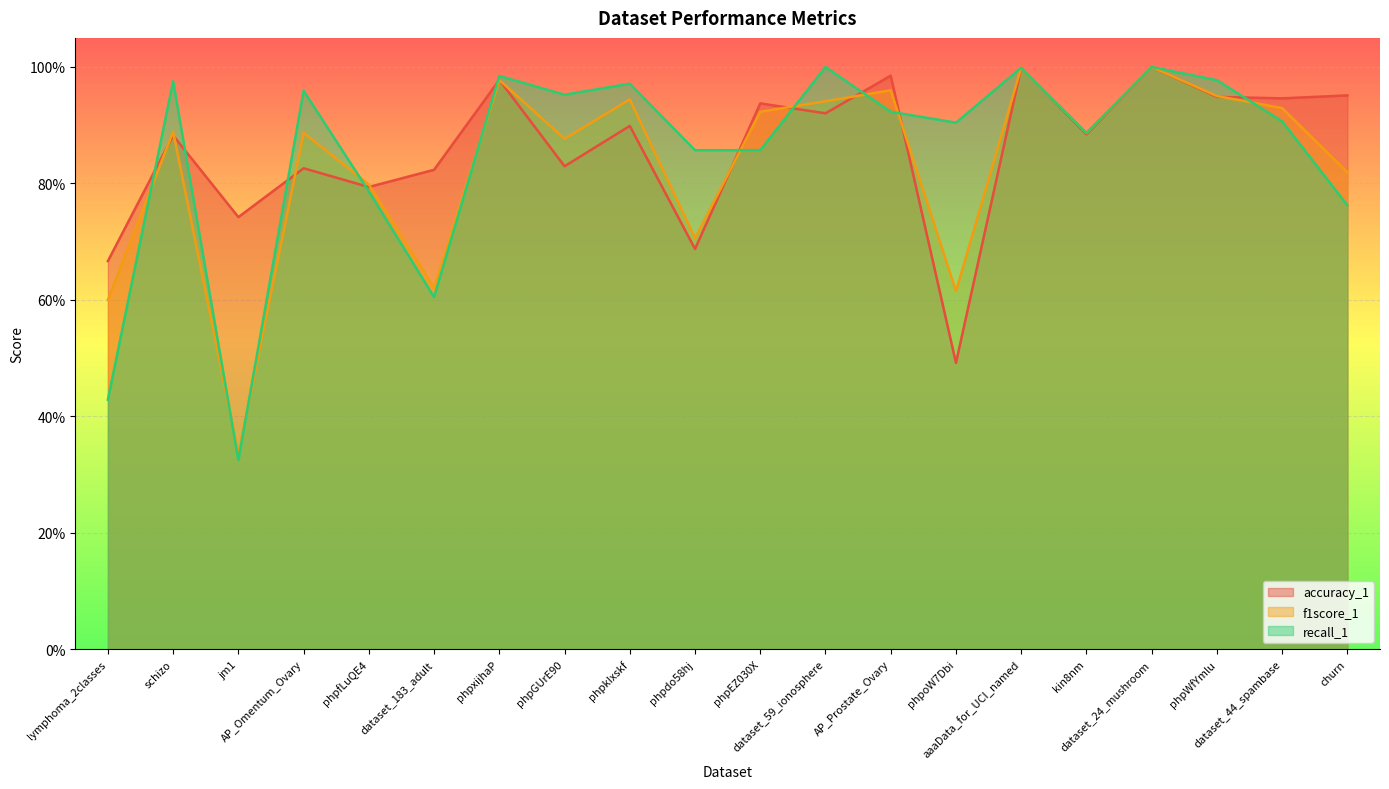

What are all the series names shown in the legend?

accuracy_1, f1score_1, recall_1